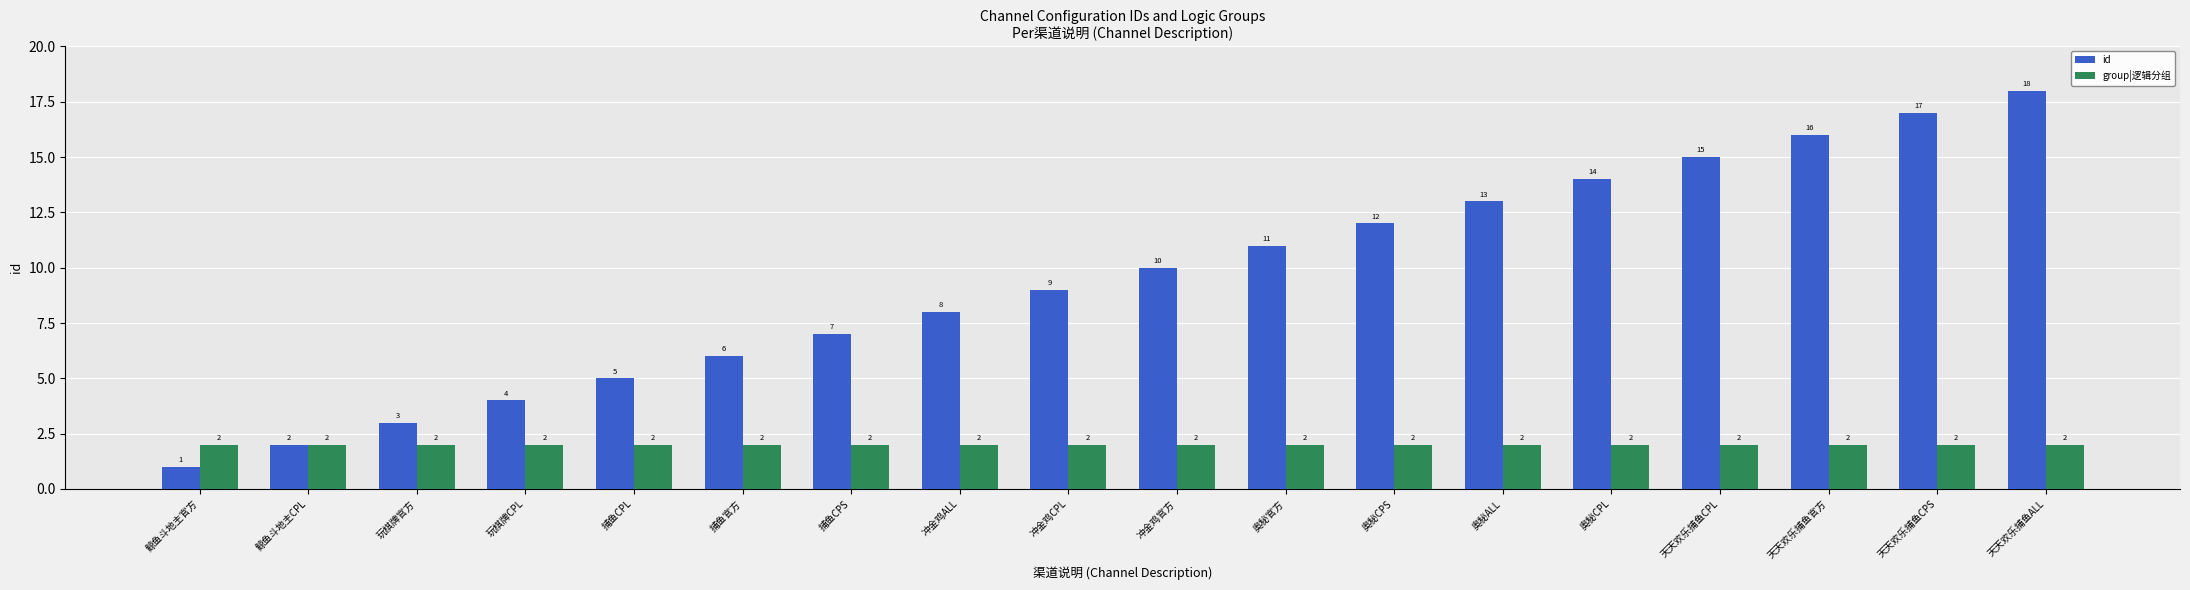

List the labels in order of id value, smallest first.

鲸鱼斗地主官方, 鲸鱼斗地主CPL, 玩棋牌官方, 玩棋牌CPL, 捕鱼CPL, 捕鱼官方, 捕鱼CPS, 冲金鸡ALL, 冲金鸡CPL, 冲金鸡官方, 奥秘官方, 奥秘CPS, 奥秘ALL, 奥秘CPL, 天天欢乐捕鱼CPL, 天天欢乐捕鱼官方, 天天欢乐捕鱼CPS, 天天欢乐捕鱼ALL